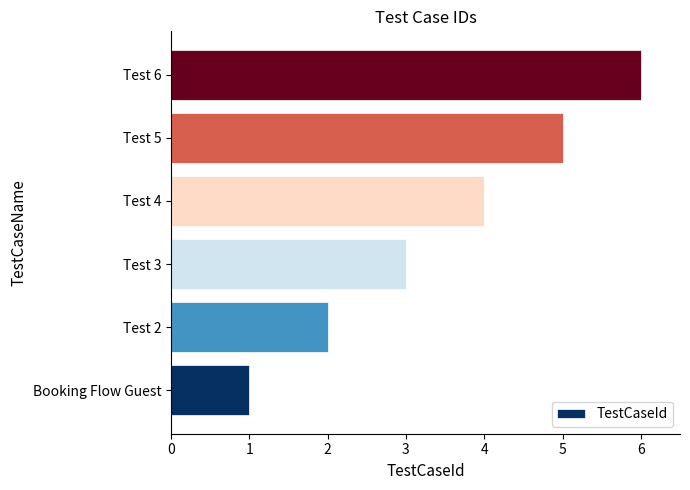

What is the difference between the second highest and minimum values?

4